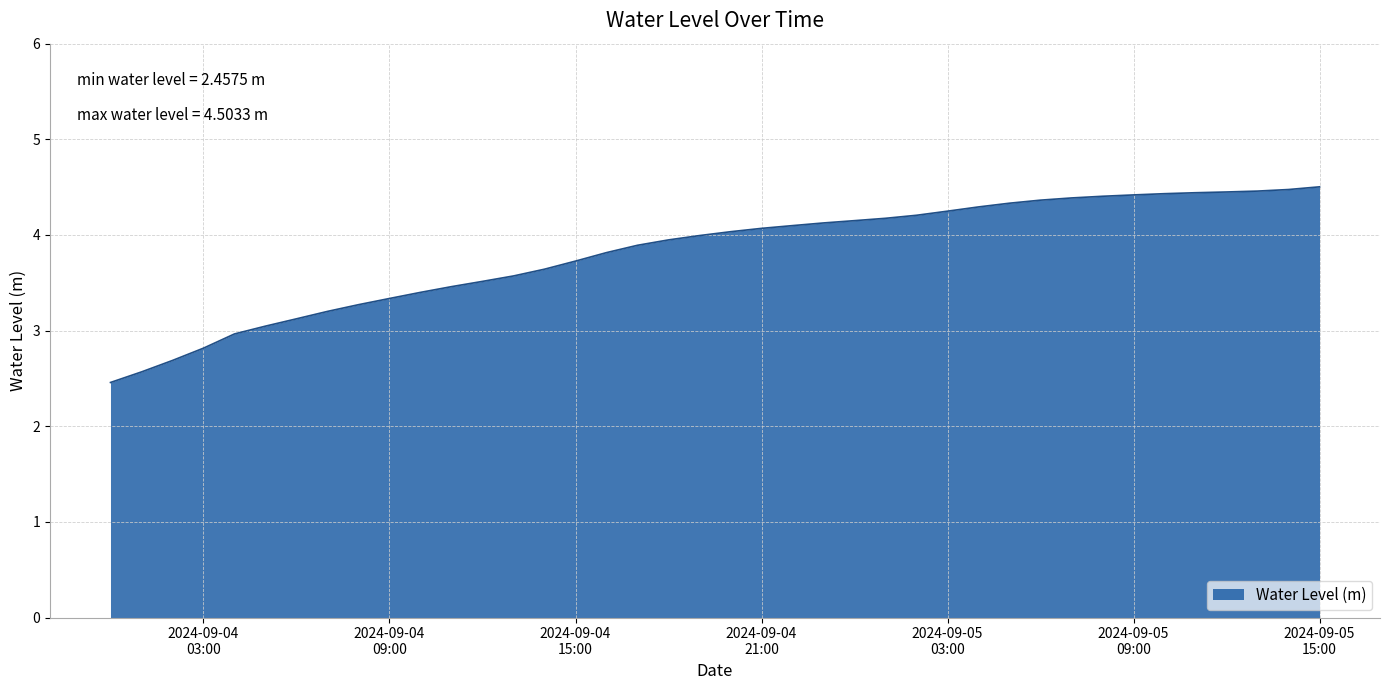

What is the difference between the maximum and minimum values?

2.0